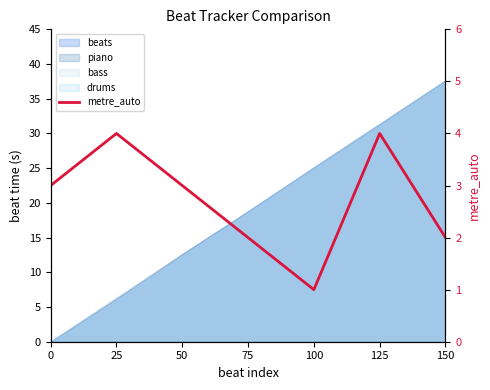

What is the difference between the second highest and minimum values?

3